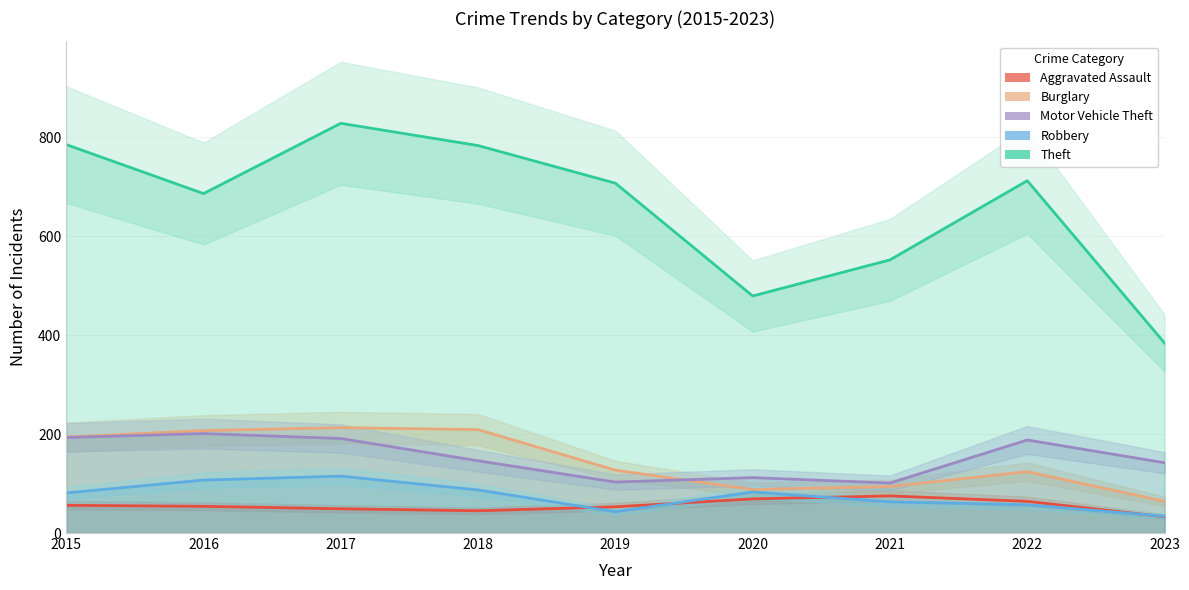

Rank the series at 2018 from highest to lowest value.

Theft, Burglary, Motor Vehicle Theft, Robbery, Aggravated Assault